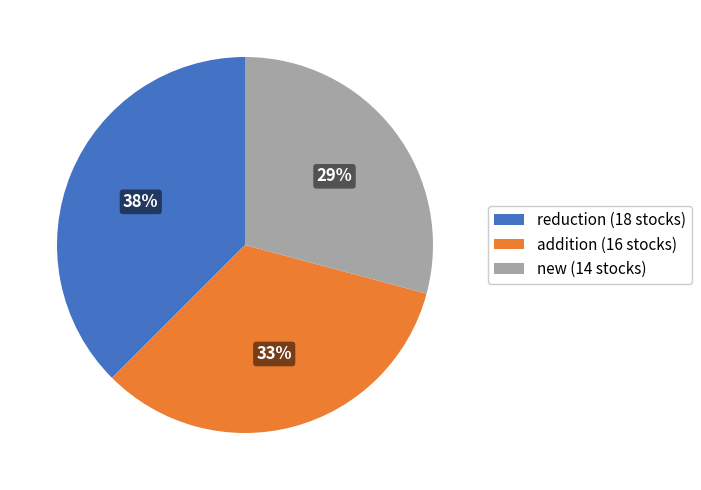

To the nearest percent, what is the average slice percentage?

33%